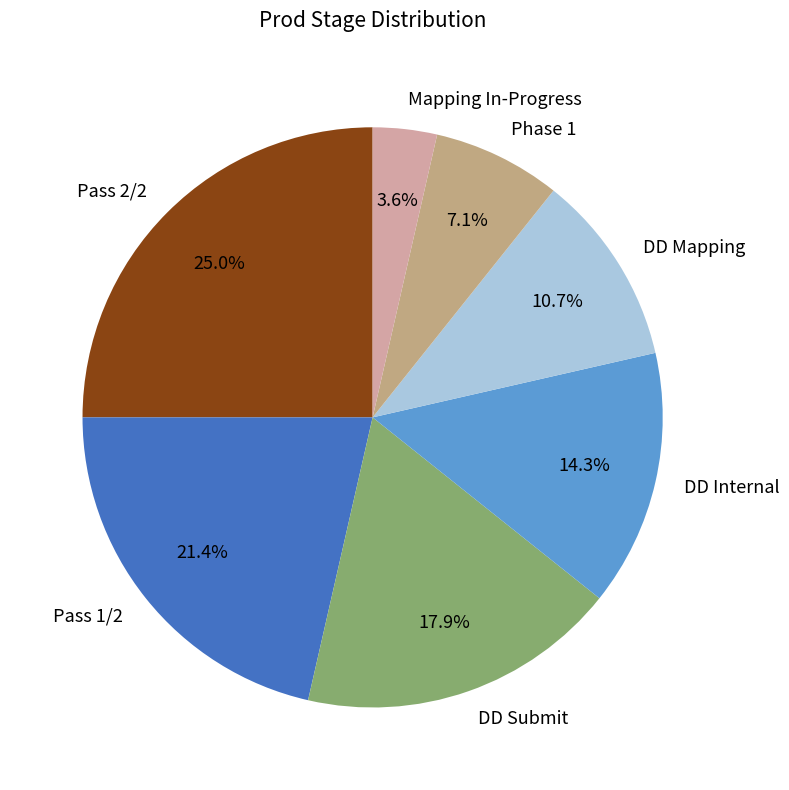

Rank the categories by value from lowest to highest.

Mapping In-Progress, Phase 1, DD Mapping, DD Internal, DD Submit, Pass 1/2, Pass 2/2